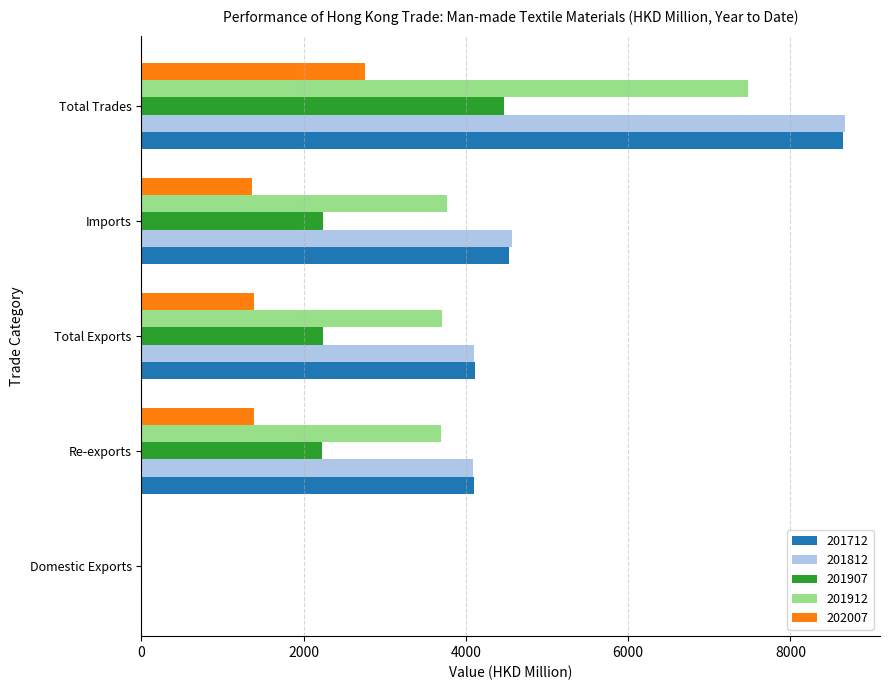

What is the maximum value shown in the chart?

8670.0